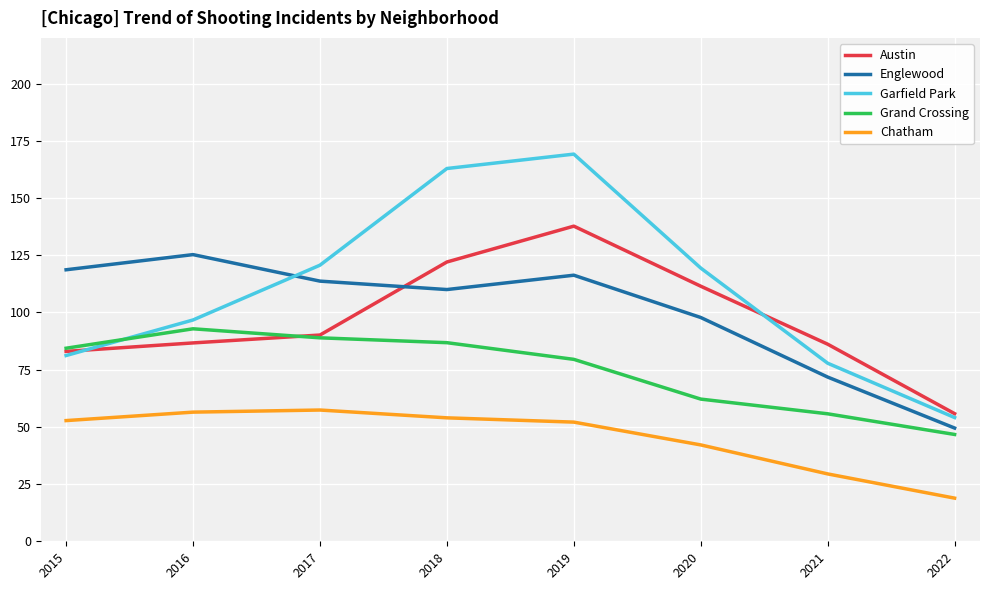

What is the difference between the highest and lowest values at 2017?

63.3